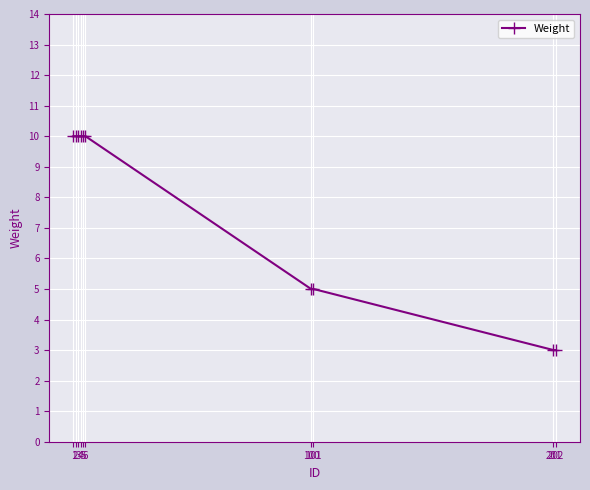

How many data points are less than 10?

4